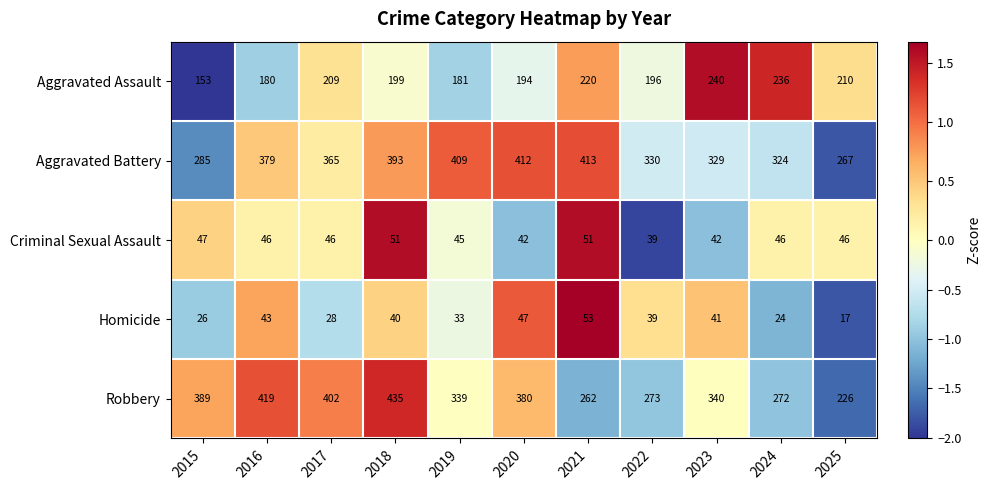

The value of Criminal Sexual Assault at 2022 is 39. True or false?

True